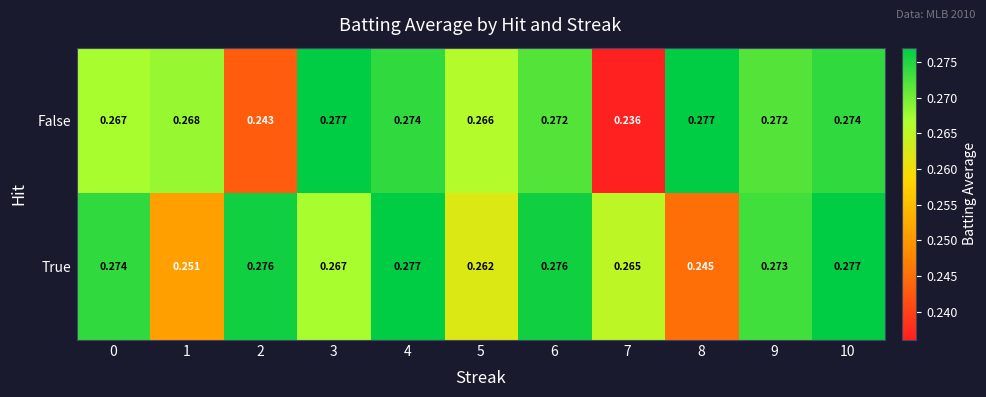

Rank the series by their average value, from highest to lowest.

True, False